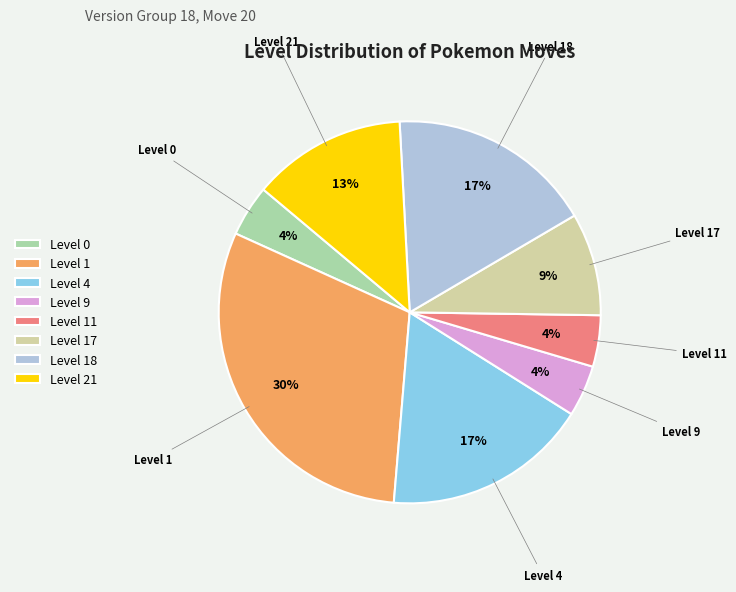

Is it true that Level 9 is 4% of the pie?

True